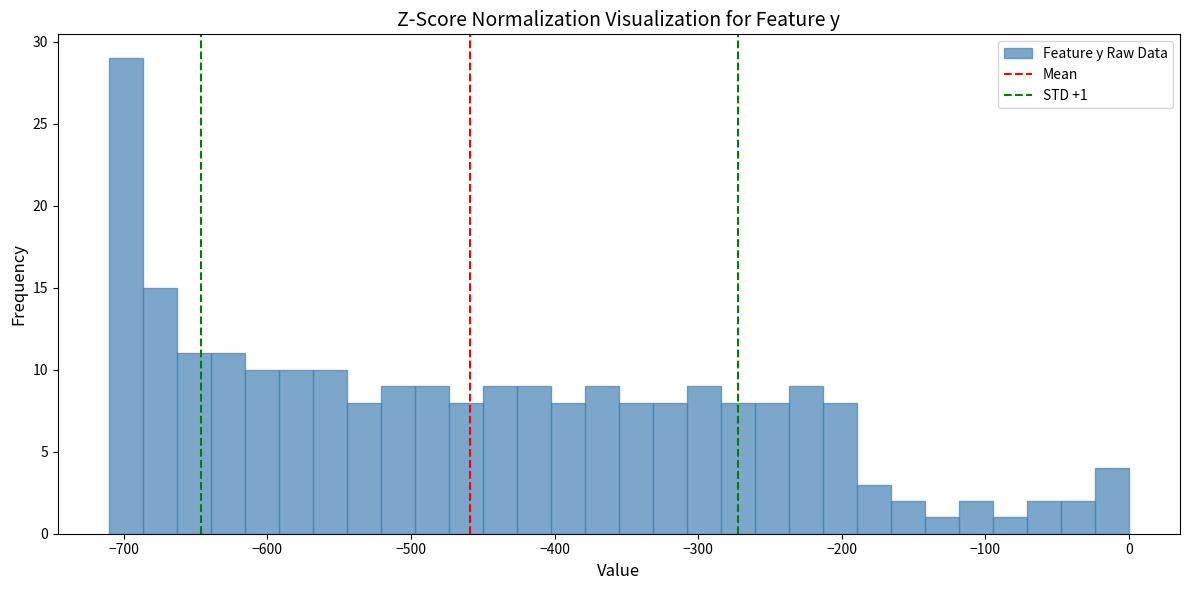

Read against the x-axis, roughly where is the centre of the tallest bar?

-700